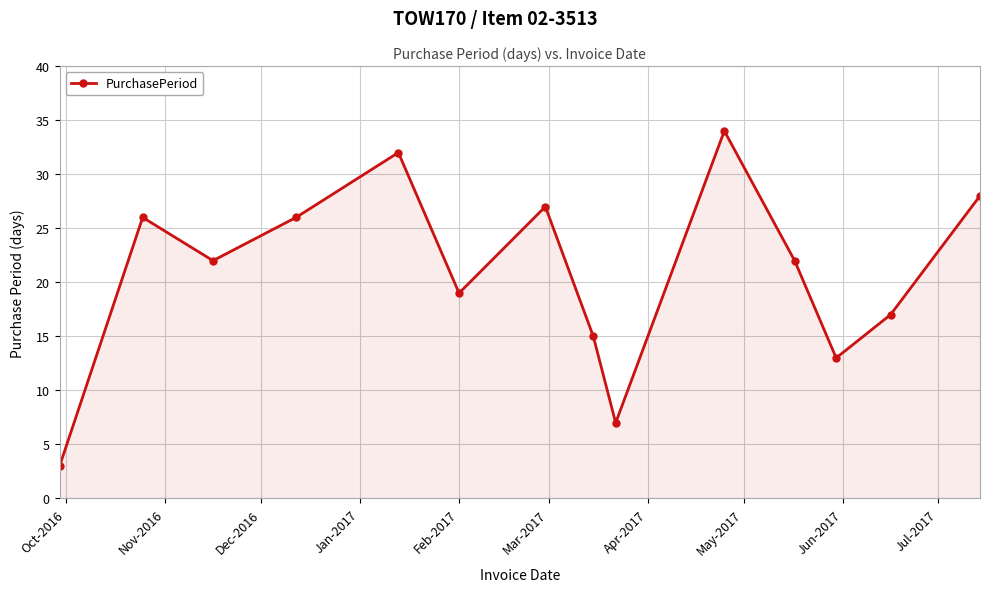

What is the minimum value shown in the chart?

3